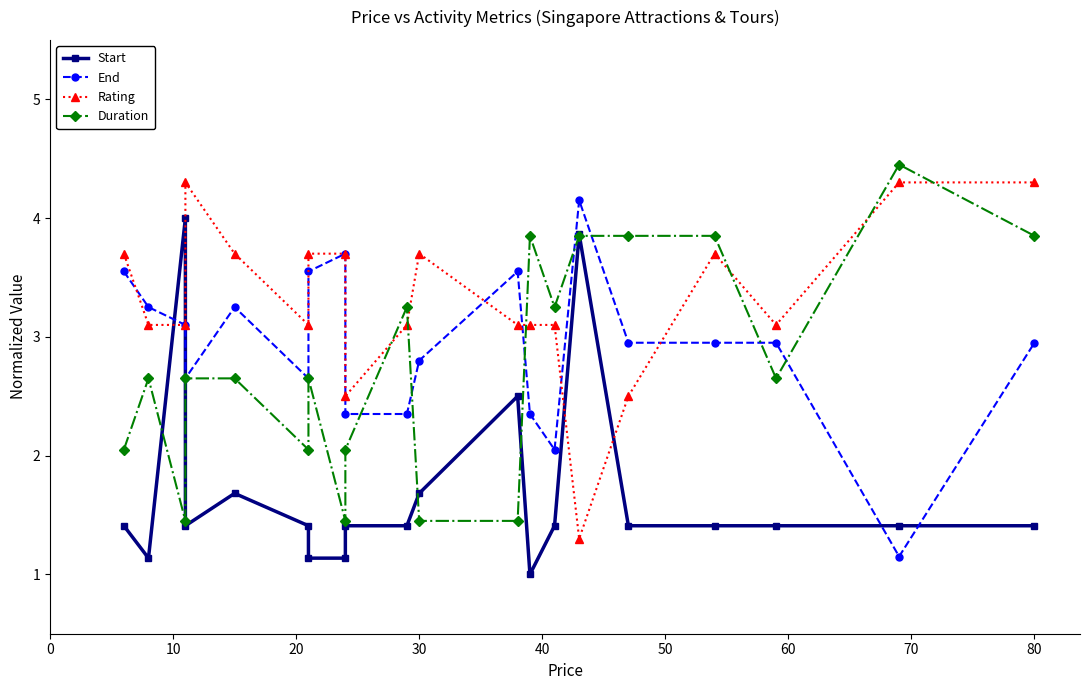

How many data points in Duration are above 2?

16